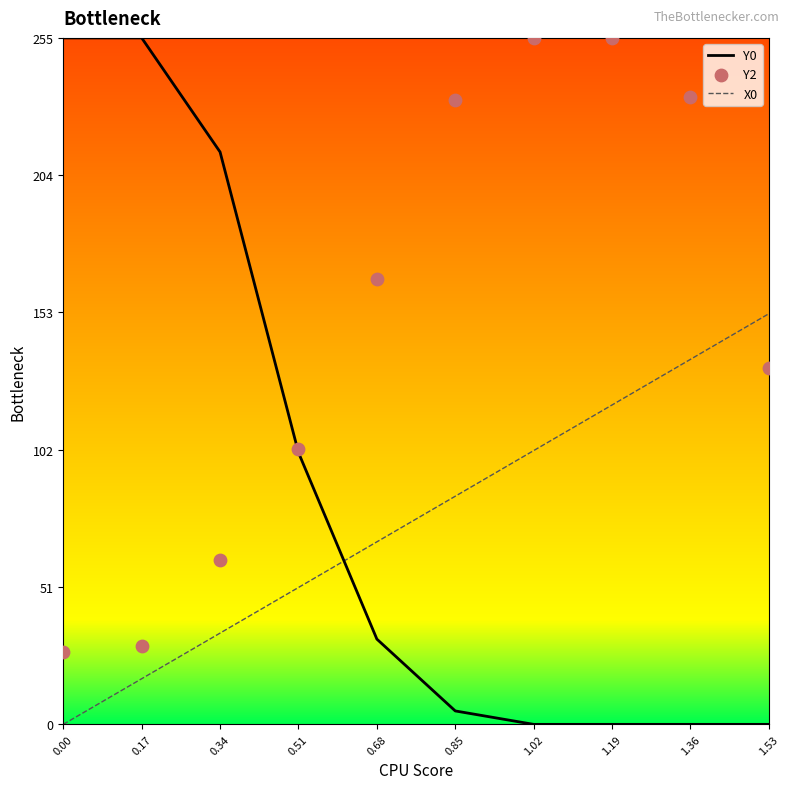

What are all the series names shown in the legend?

Y0, X0, Y2